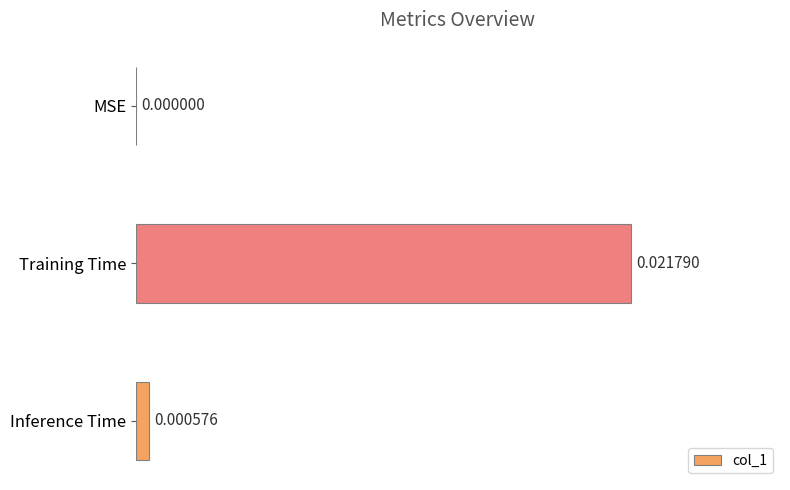

Which label corresponds to the largest value in the chart?

Training Time